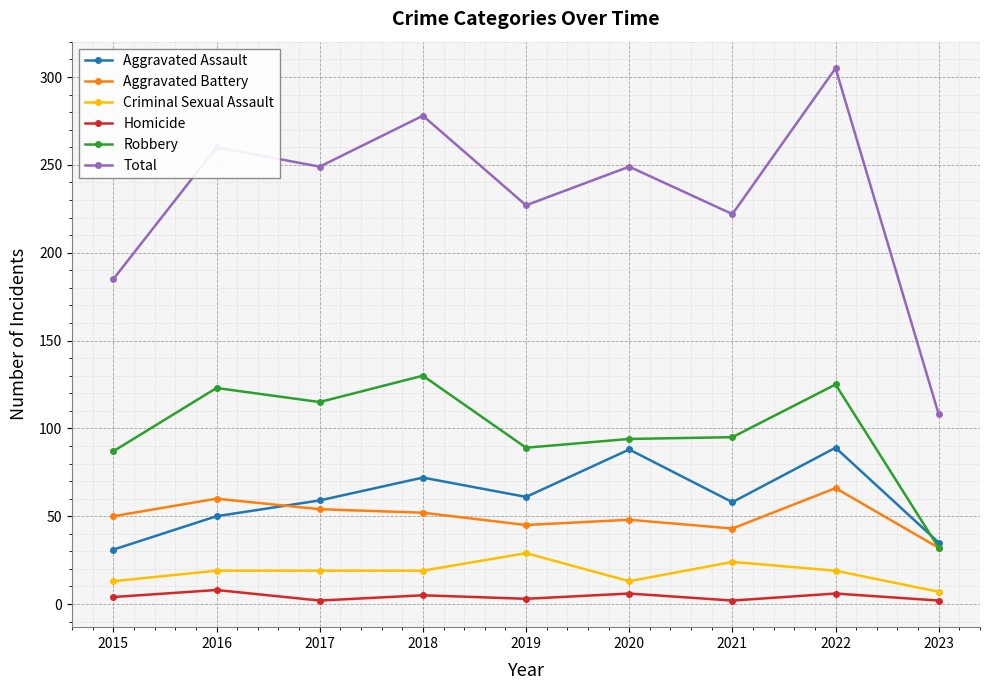

Count the number of categories in the chart.

9